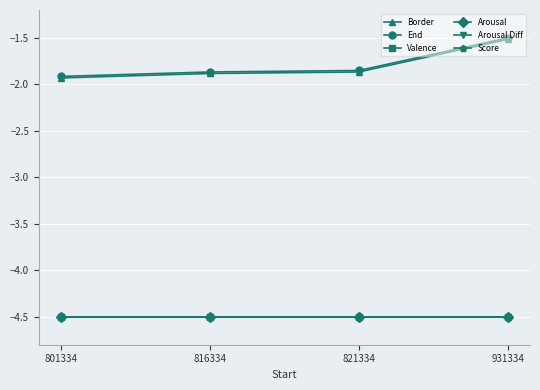

True or false: Arousal Diff has more than 0 points higher than both neighbors.

True